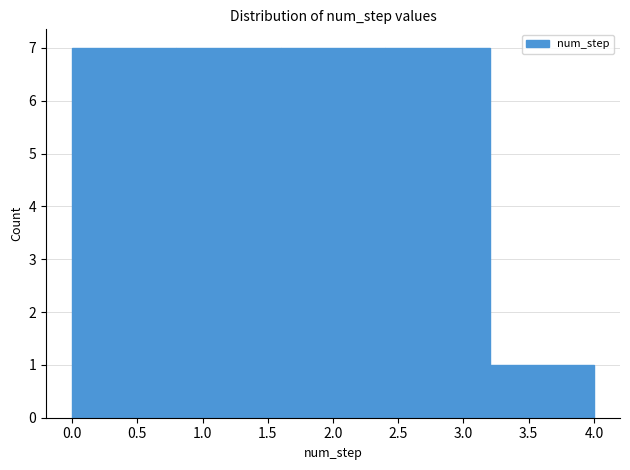

How tall is the bar that spans 1.6 to 2.4 on the x-axis? The values are not printed on the chart, so give them approximately, as read against the axis.

7